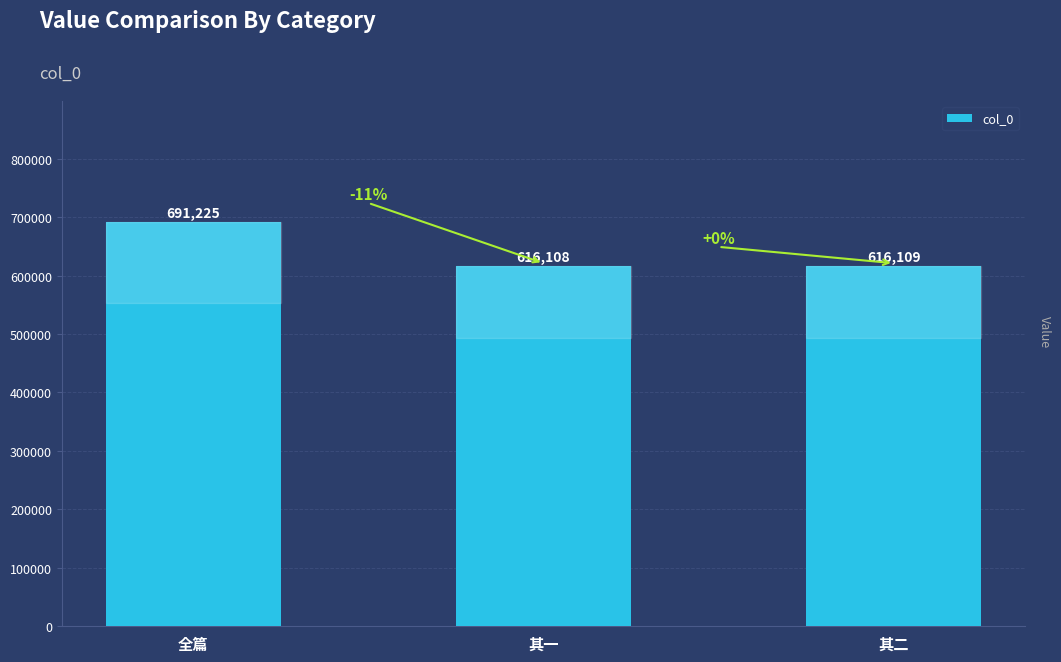

Approximately how many times larger is the value at 全篇 compared to 其二?

1.1